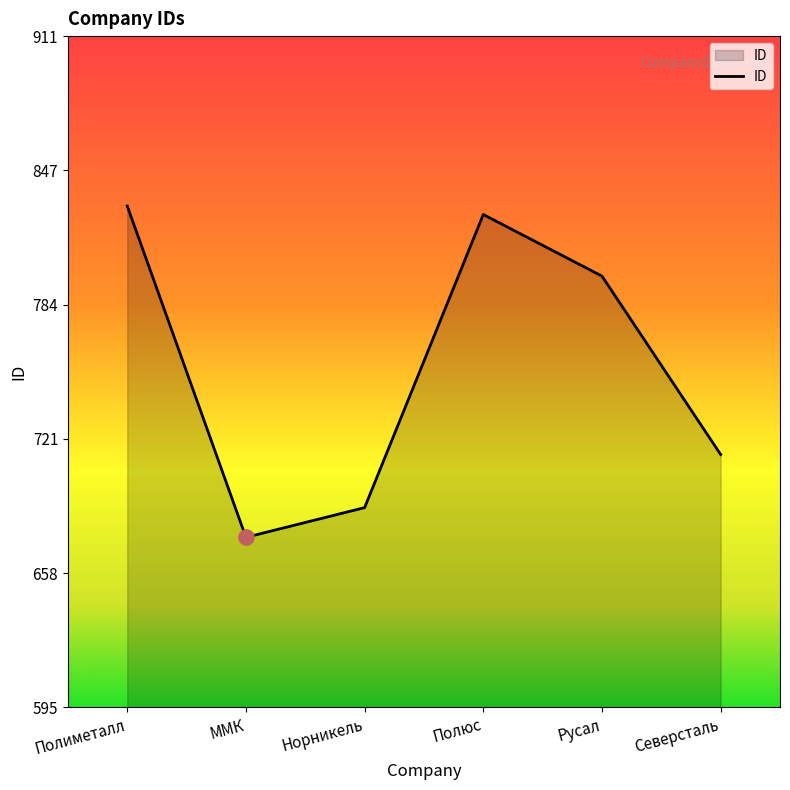

Which has a higher value, Полиметалл or Северсталь?

Полиметалл